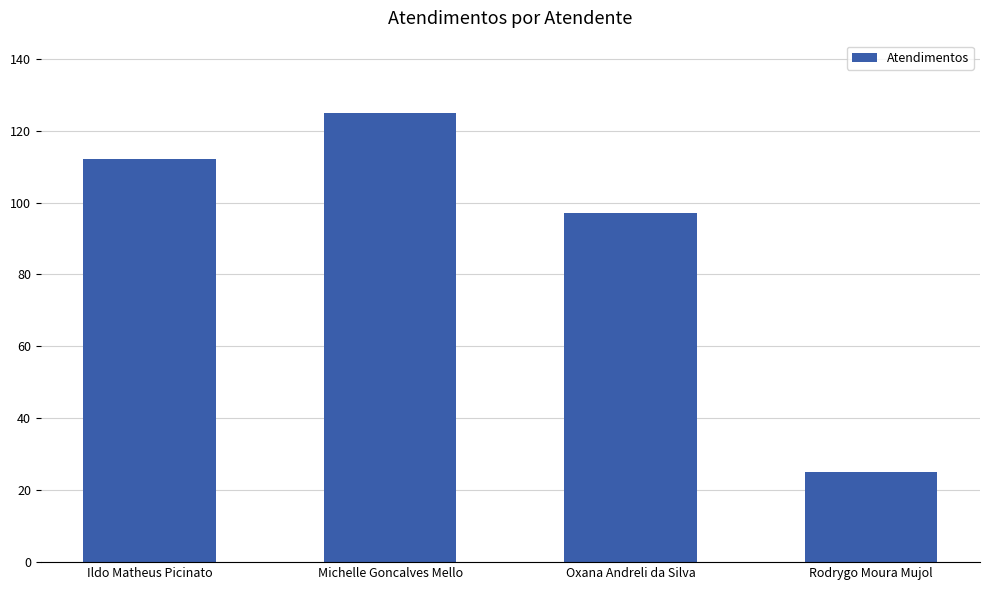

Read the value at Ildo Matheus Picinato, to the nearest 50.

100